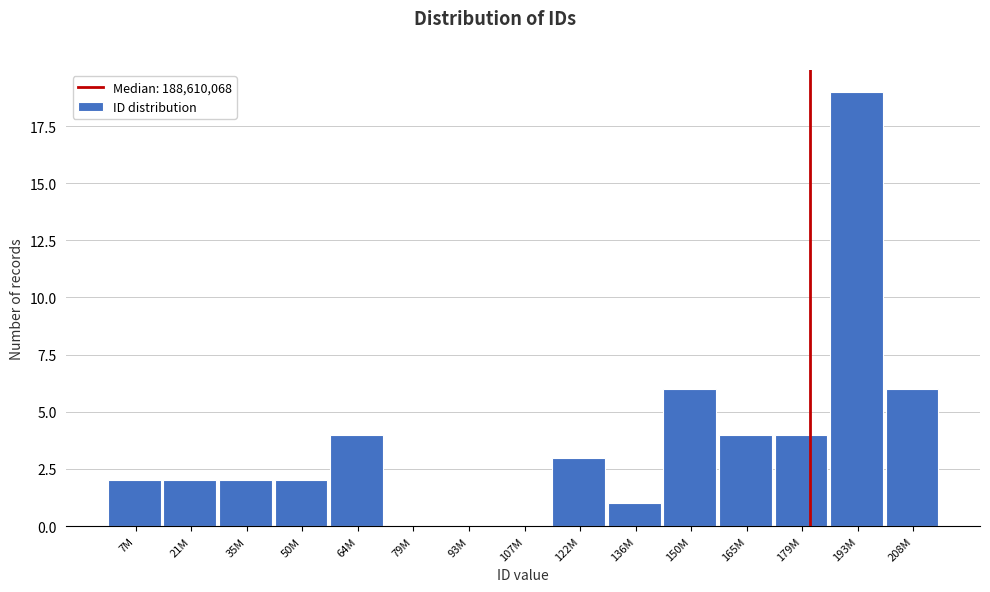

Reading left to right, transcribe all the data shown in this chart.

7M=2	21M=2	35M=2	50M=2	64M=4	79M=0	93M=0	107M=0	122M=3	136M=1	150M=6	165M=4	179M=4	193M=19	208M=6